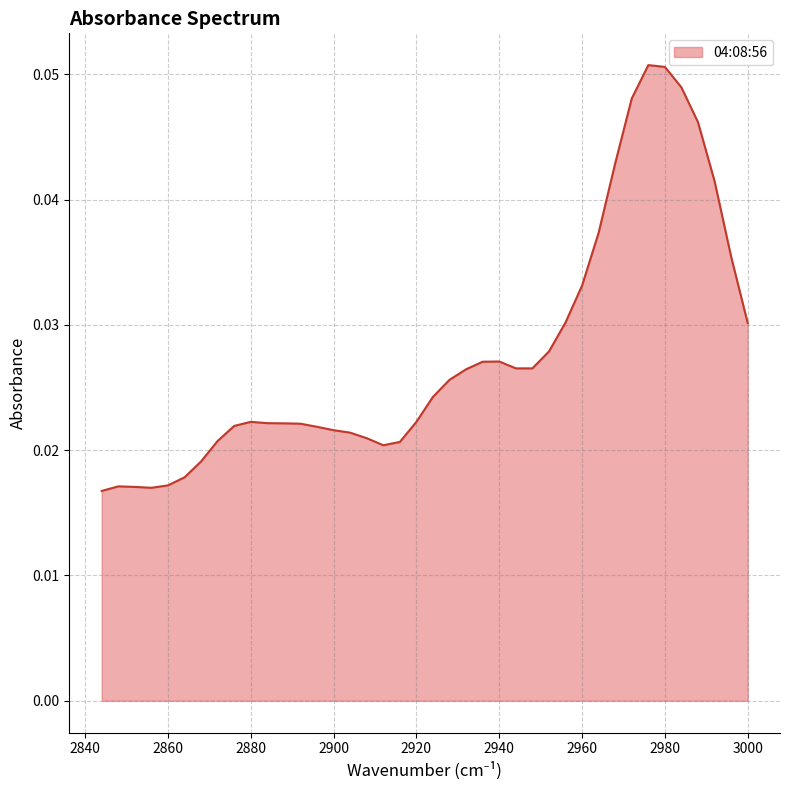

List the labels in order of value, smallest first.

2844, 2856, 2852, 2848, 2860, 2864, 2868, 2912, 2916, 2872, 2908, 2904, 2900, 2896, 2876, 2892, 2888, 2884, 2880, 2920, 2924, 2928, 2932, 2948, 2944, 2936, 2940, 2952, 3000, 2956, 2960, 2996, 2964, 2992, 2968, 2988, 2972, 2984, 2980, 2976